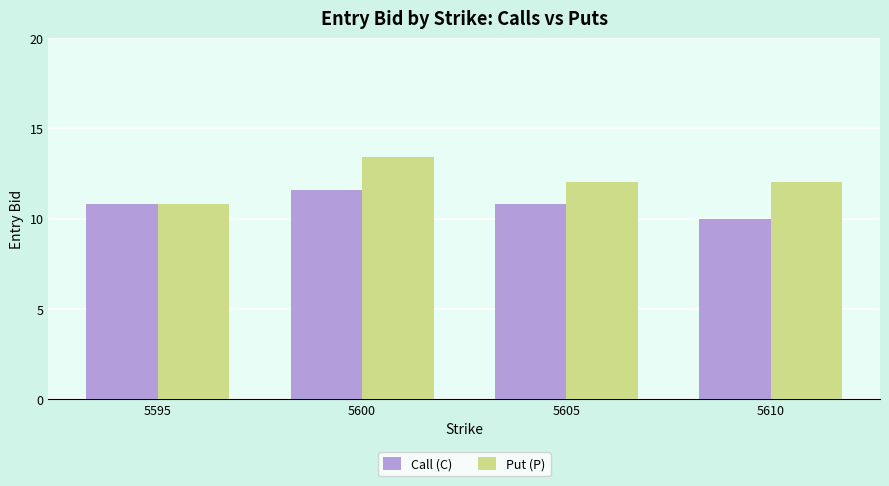

The value of Put (P) at 5610 is 12.0. True or false?

True